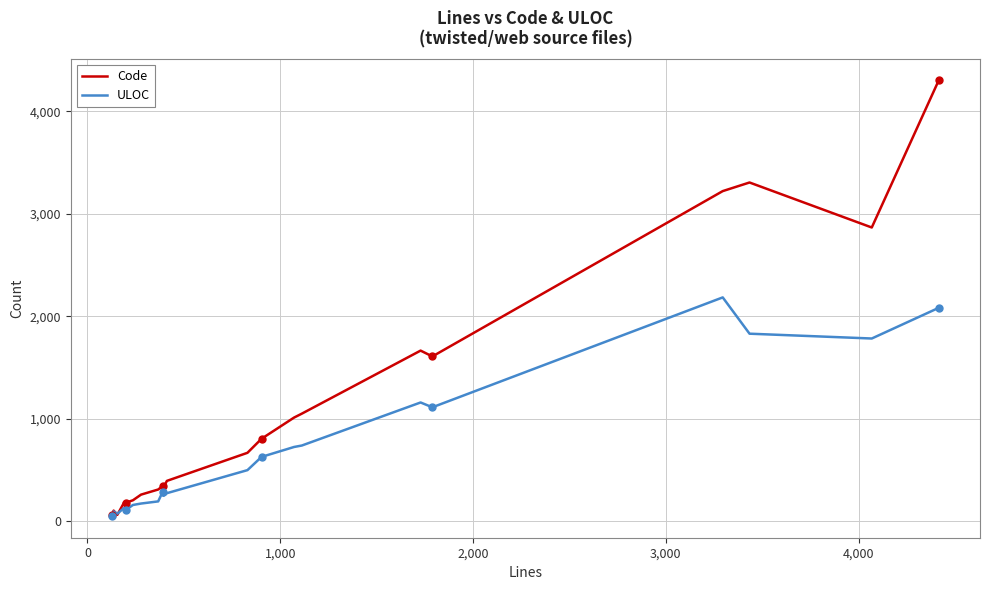

How many times do ULOC and Code cross each other?

2